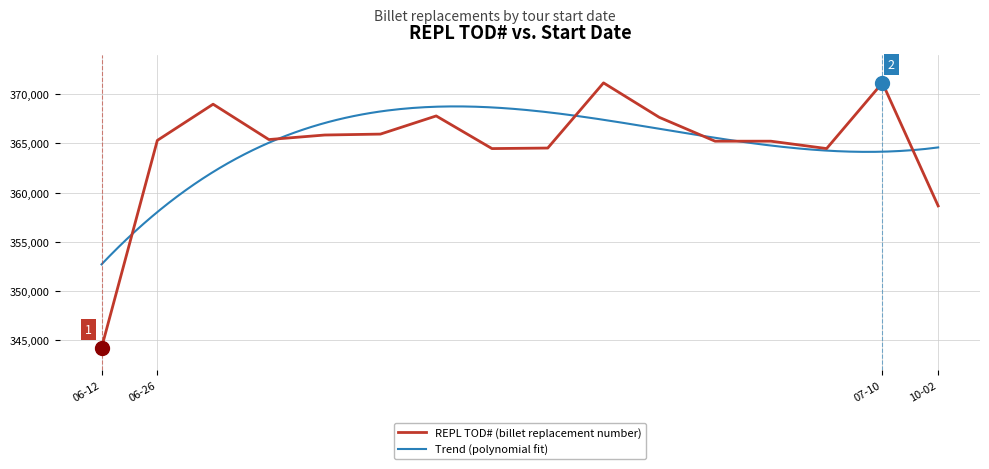

Reading left to right, extract all data points from this chart.

344246	365300	368974	365386	365846	365940	367783	364470	364524	371138	367640	365219	365220	364471	371140	358652